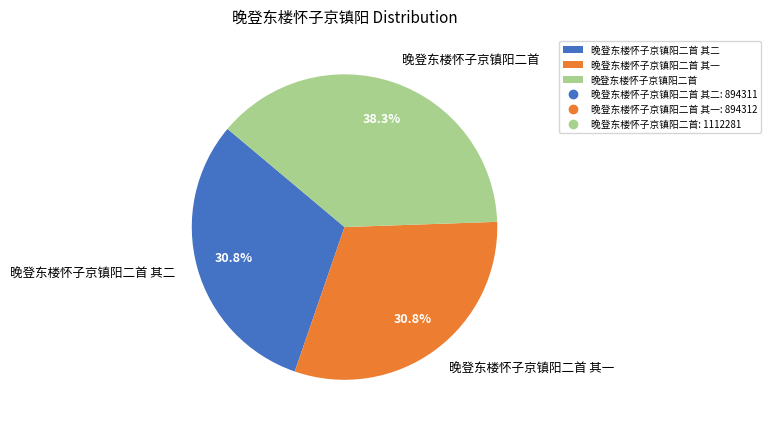

Between 晚登东楼怀子京镇阳二首 其一 and 晚登东楼怀子京镇阳二首, which is larger?

晚登东楼怀子京镇阳二首